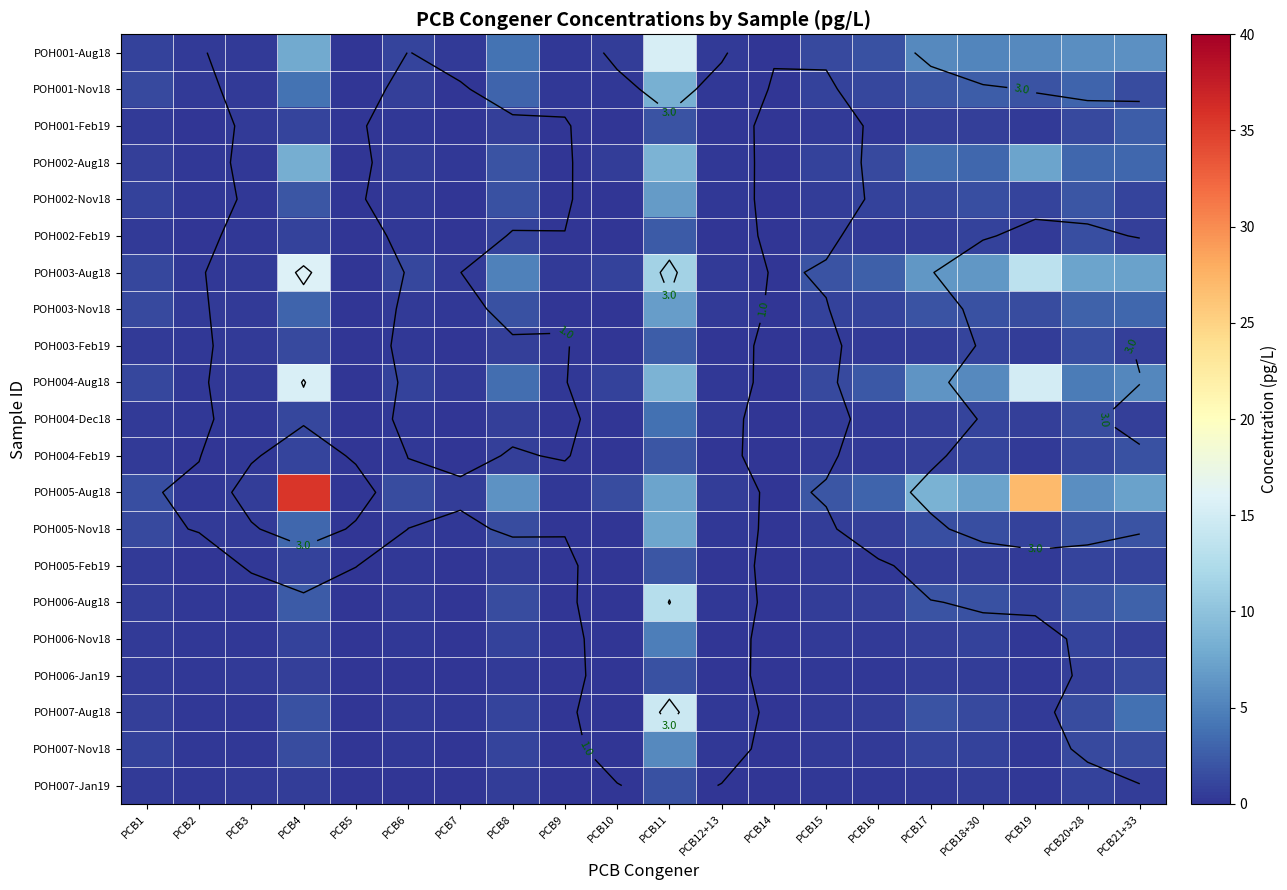

Is the value of POH004-Dec18 at PCB18+30 greater than the value of POH001-Aug18 at PCB1?

Yes